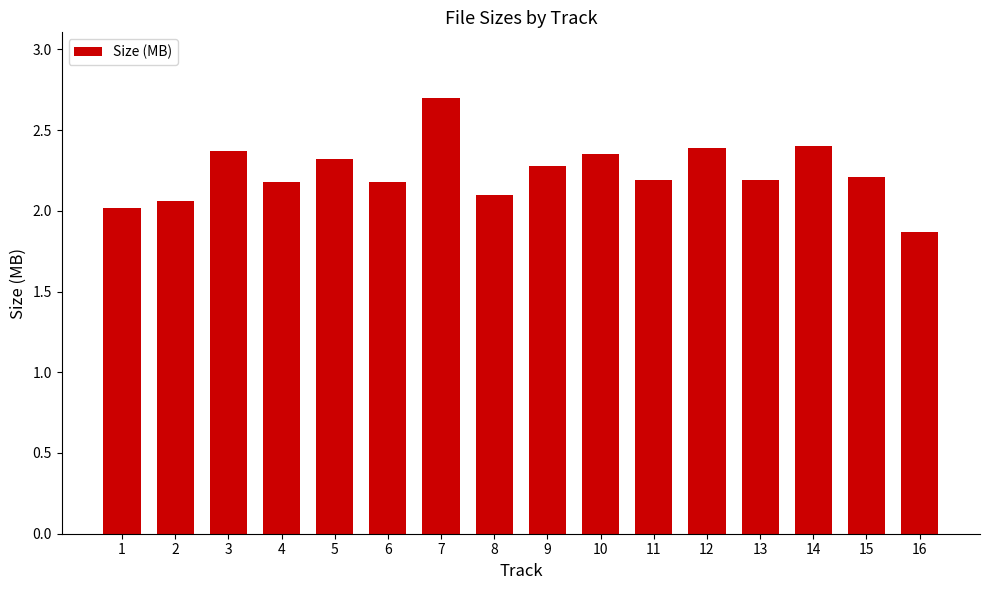

What is the value of the 9th bar from the left?

2.3